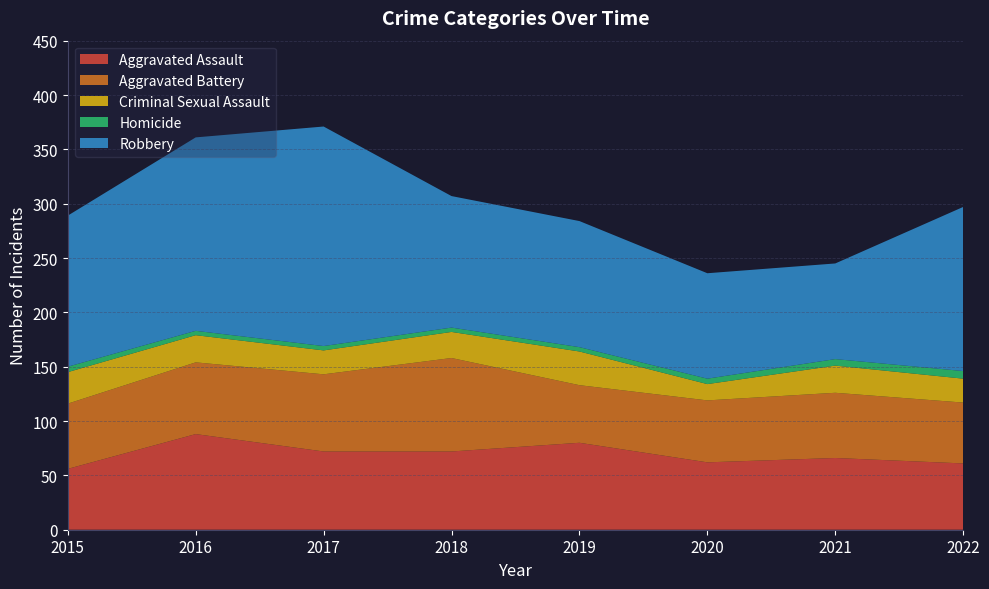

Reading left to right, extract all data points from this chart.

Aggravated Assault: 2015=56	2016=88	2017=72	2018=72	2019=80	2020=62	2021=66	2022=61
Aggravated Battery: 2015=60	2016=66	2017=71	2018=86	2019=53	2020=57	2021=60	2022=56
Criminal Sexual Assault: 2015=29	2016=25	2017=22	2018=24	2019=31	2020=15	2021=25	2022=22
Homicide: 2015=5	2016=4	2017=4	2018=4	2019=4	2020=5	2021=6	2022=7
Robbery: 2015=139	2016=178	2017=202	2018=121	2019=116	2020=97	2021=88	2022=151